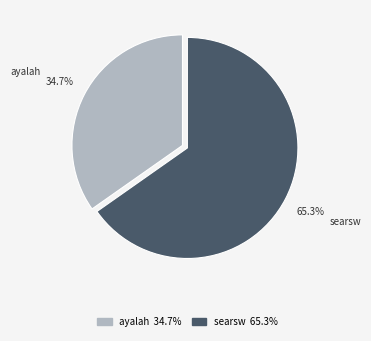

Rank the categories by value from highest to lowest.

searsw, ayalah